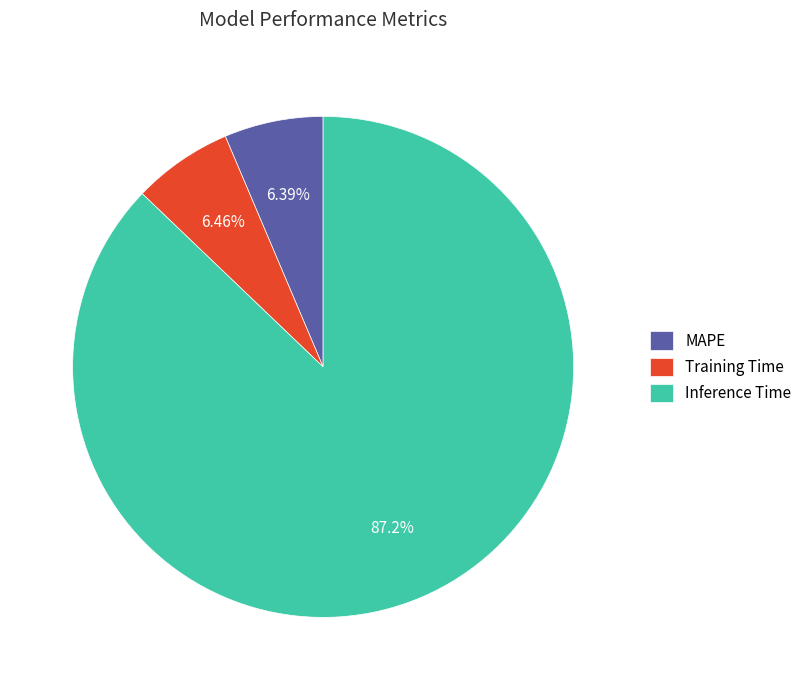

Is there a majority slice in this chart?

Yes